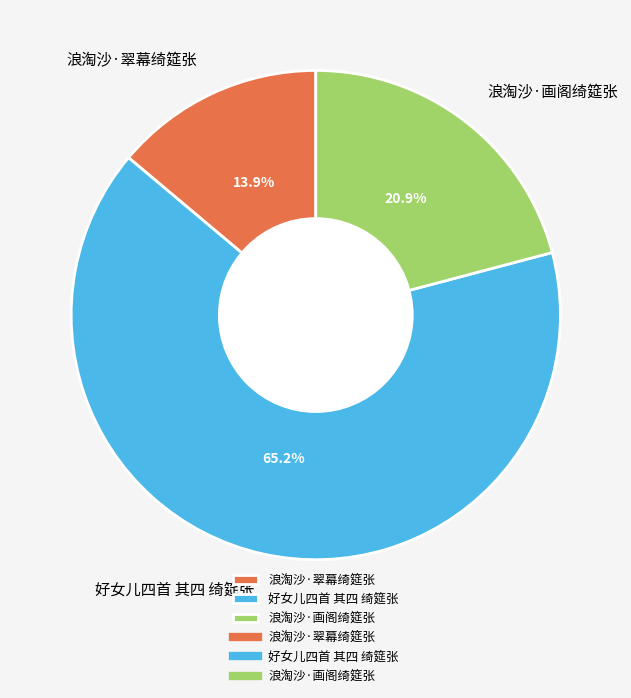

How many slices are in this pie chart?

3